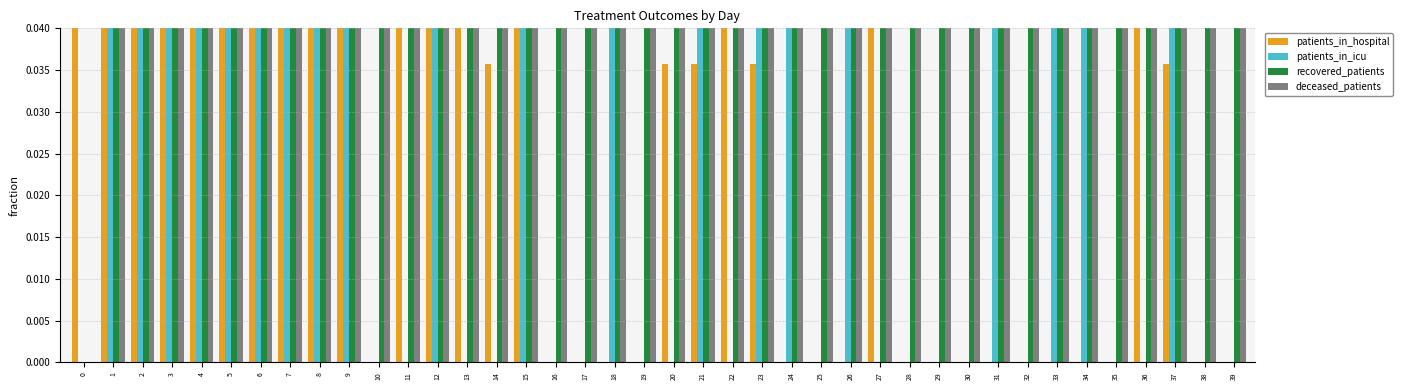

At how many categories does at least one series exceed 0?

40